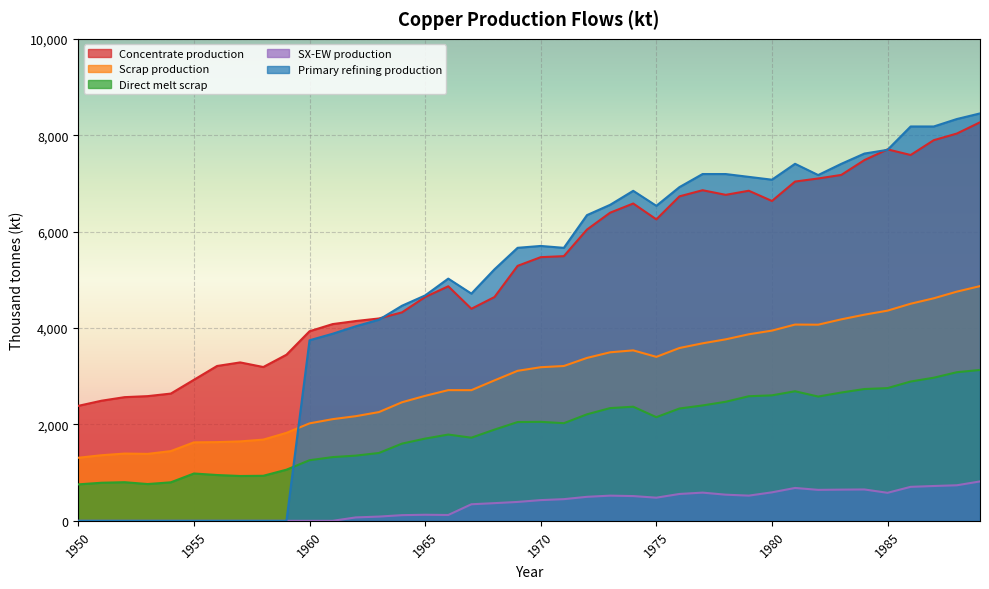

Is it true that Primary refining production equals 7077.6 at 1980?

True